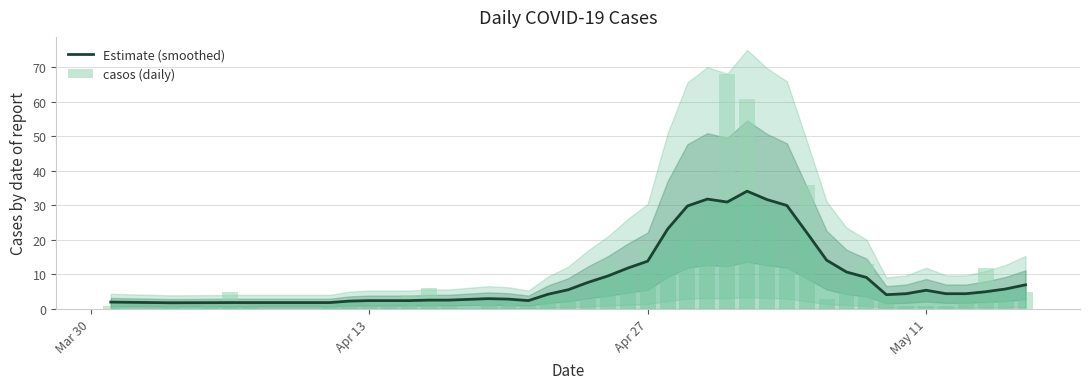

What is the highest value of the Estimate (smoothed) series?

34.1